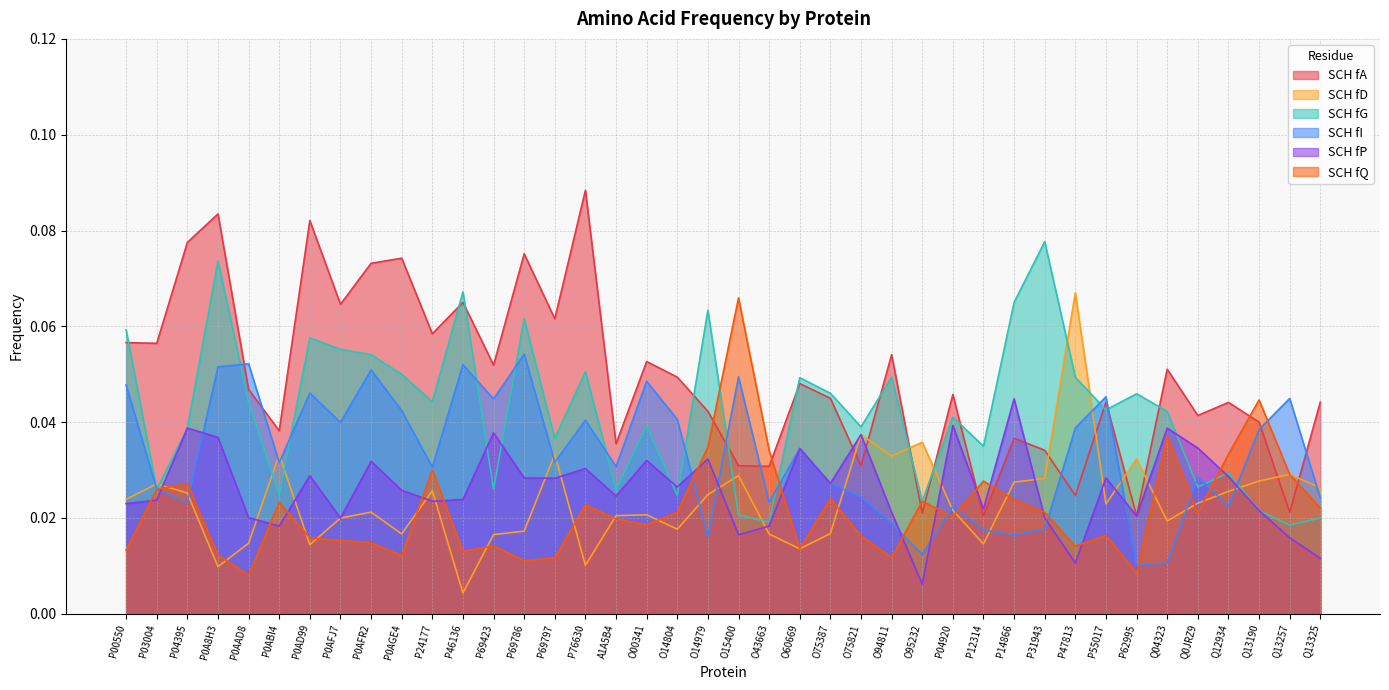

Does the chart have visible grid lines?

Yes